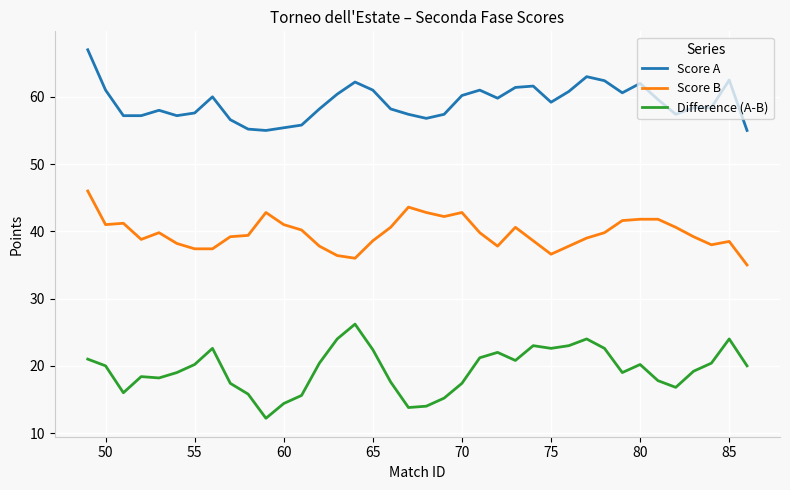

True or false: Score B and Score A cross at least once.

False